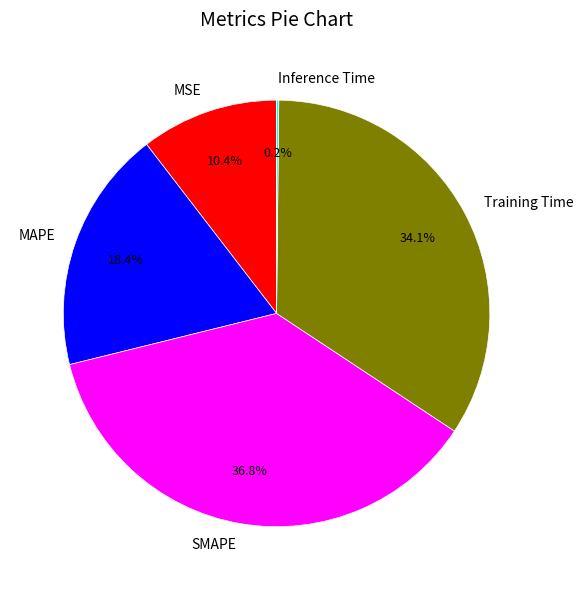

What portion of the pie excludes MSE?

89.6%